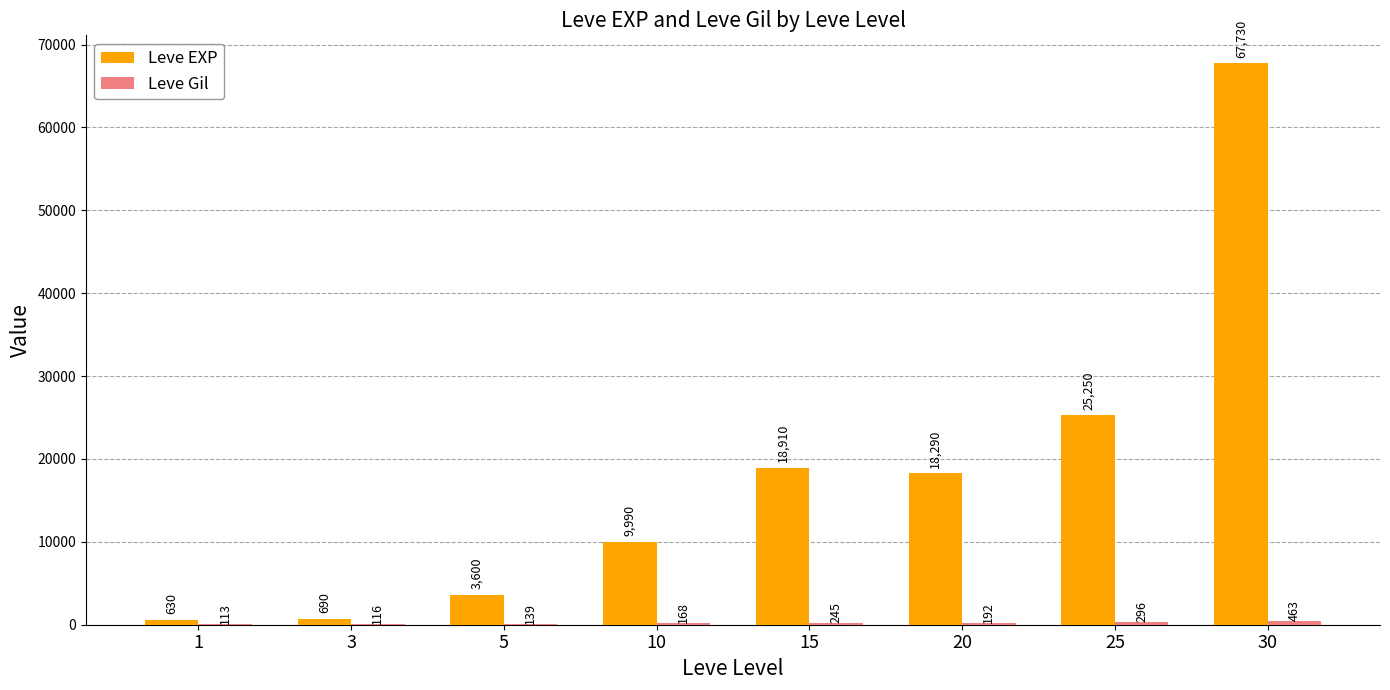

What is the greatest value displayed?

67730